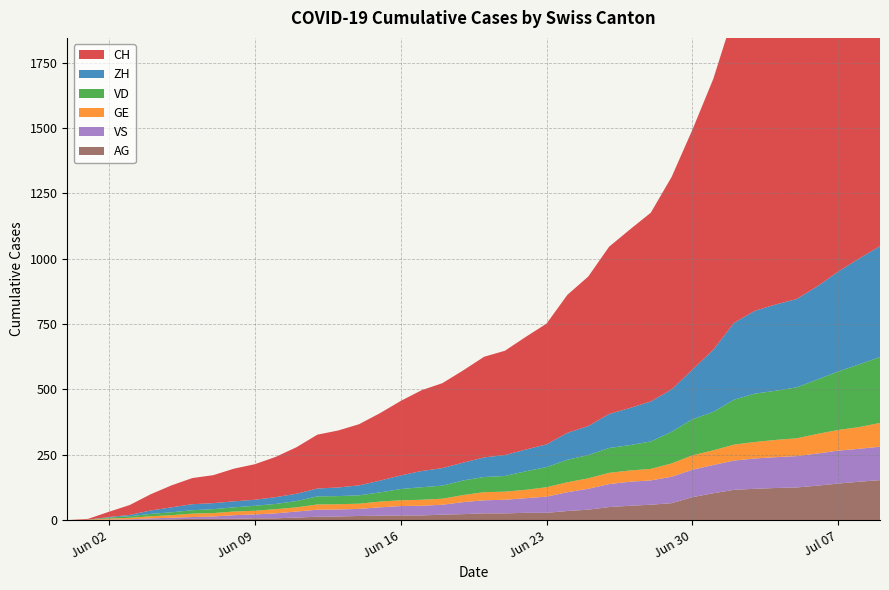

Reading right to left, list all the values displayed in this chart.

CH: 1757	1668	1567	1468	1387	1334	1284	1185	1036	918	813	722	683	640	572	528	462	431	399	385	353	325	309	285	258	234	218	206	178	154	136	125	107	100	84	62	38	20	3	0
ZH: 424	405	382	357	338	330	317	294	238	190	162	153	142	130	111	103	87	83	80	75	68	67	62	52	45	38	33	30	28	26	23	23	23	23	19	13	5	2	0	0
VD: 252	240	224	208	195	188	185	172	147	138	121	105	97	95	89	86	77	71	60	58	56	50	48	43	35	32	31	31	24	20	19	16	15	13	11	9	6	4	0	0
GE: 91	83	79	75	68	66	63	61	56	55	51	44	43	43	40	38	36	32	31	31	27	23	23	22	22	20	20	20	16	16	14	14	13	13	10	8	6	4	1	0
VS: 128	126	126	123	120	118	116	112	108	105	101	93	92	88	80	72	62	56	52	50	46	38	37	36	32	27	27	27	23	19	15	14	9	7	6	4	2	2	1	0
AG: 153	147	140	132	125	123	120	116	103	88	65	59	55	50	40	35	28	28	26	26	23	21	18	18	17	16	14	13	10	7	7	5	5	5	3	3	1	0	0	0